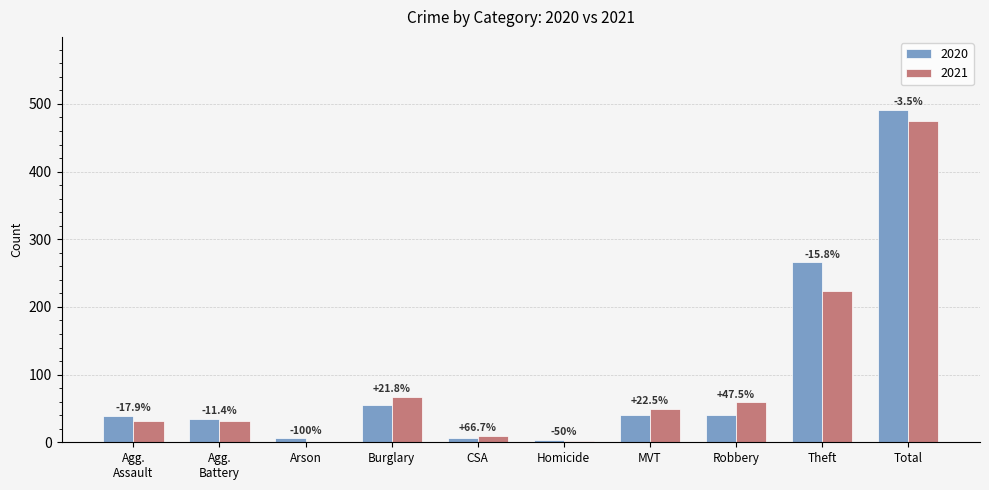

What are all the series names shown in the legend?

2020, 2021